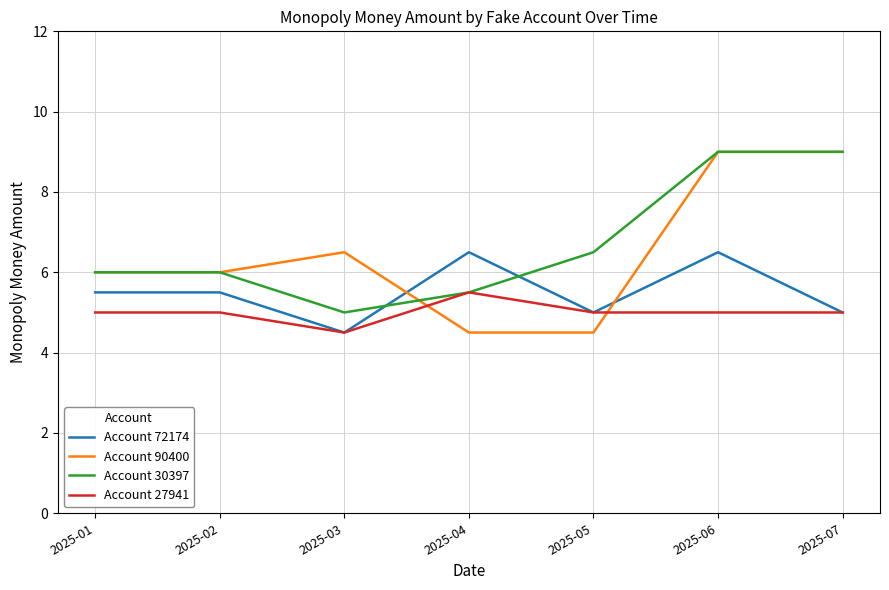

Does the chart display data point markers on the line(s)?

No